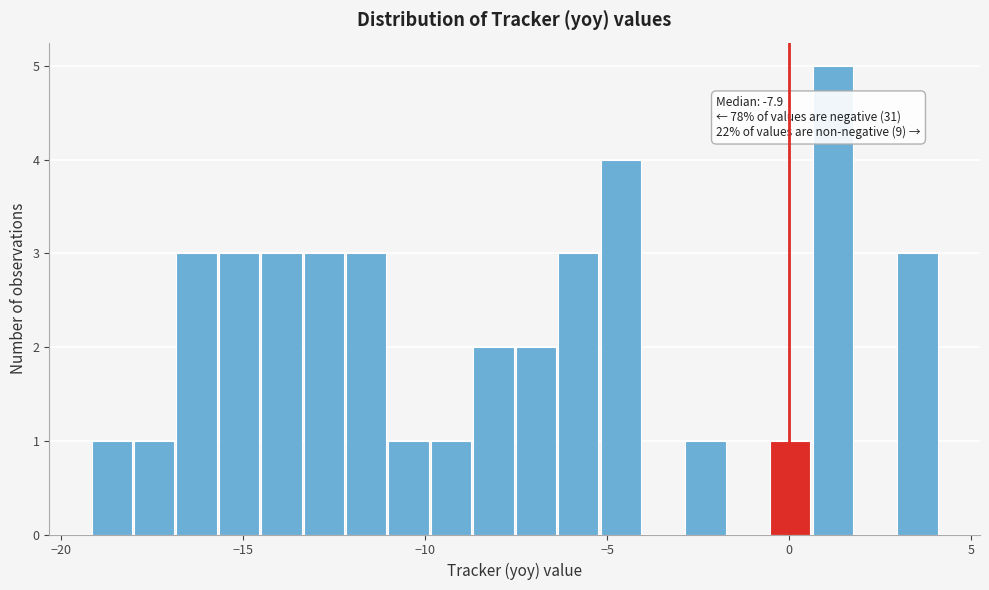

Around what value on the x-axis is the tallest bar? Give the approximate position of its centre, as read against the axis.

1.0